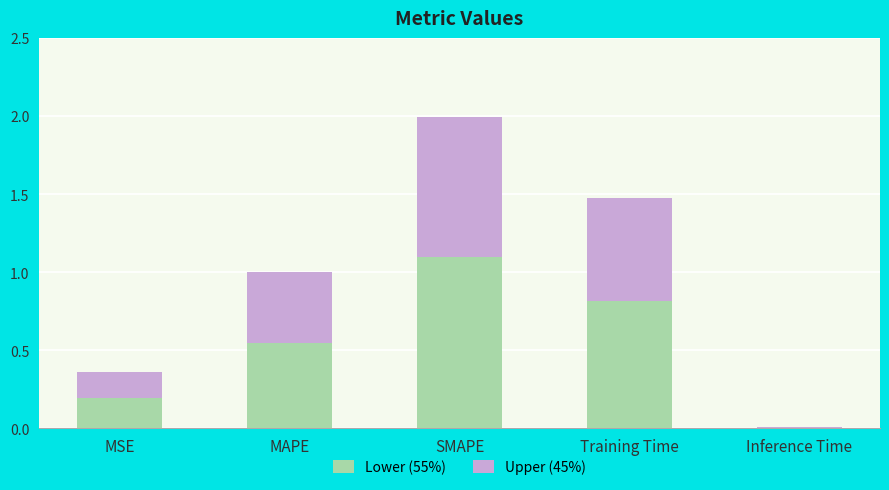

What is the sum of the Lower (55%) values at Inference Time and MAPE?

0.6